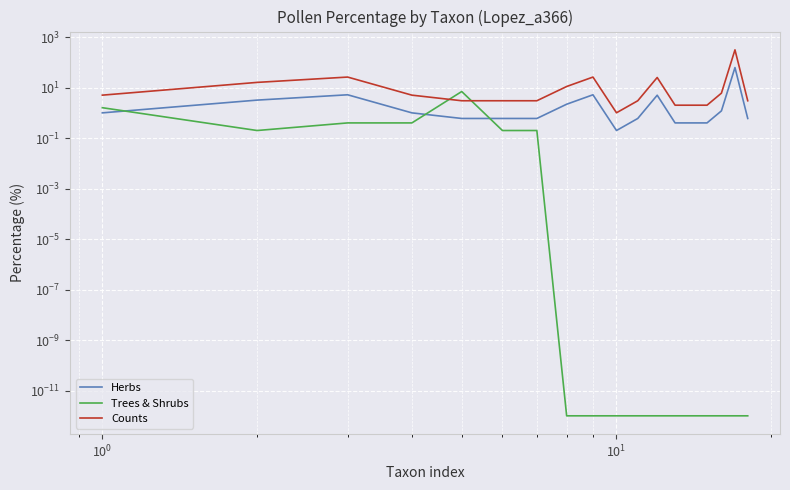

How many lines are shown in the chart?

3